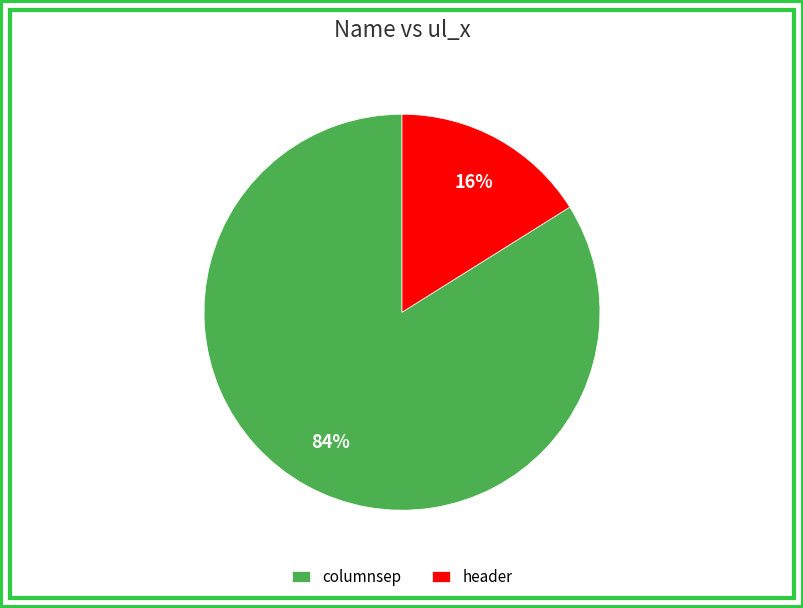

To the nearest percent, what is the difference between the largest and smallest slice percentages?

68%